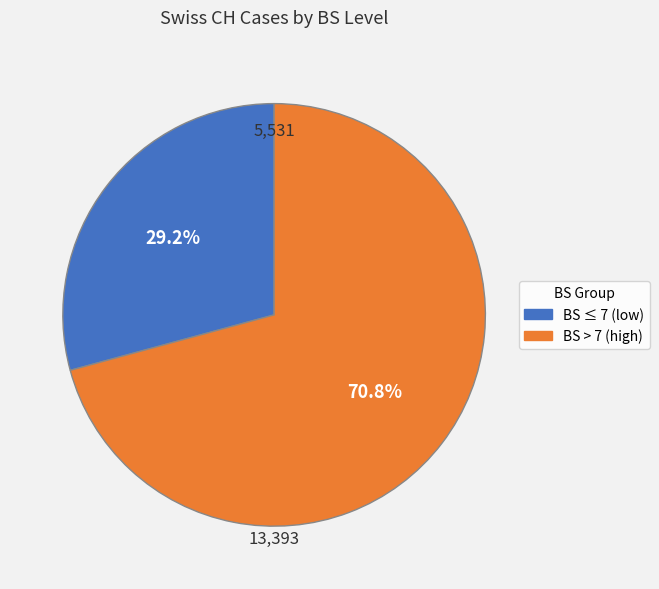

Does any single category account for the majority?

Yes